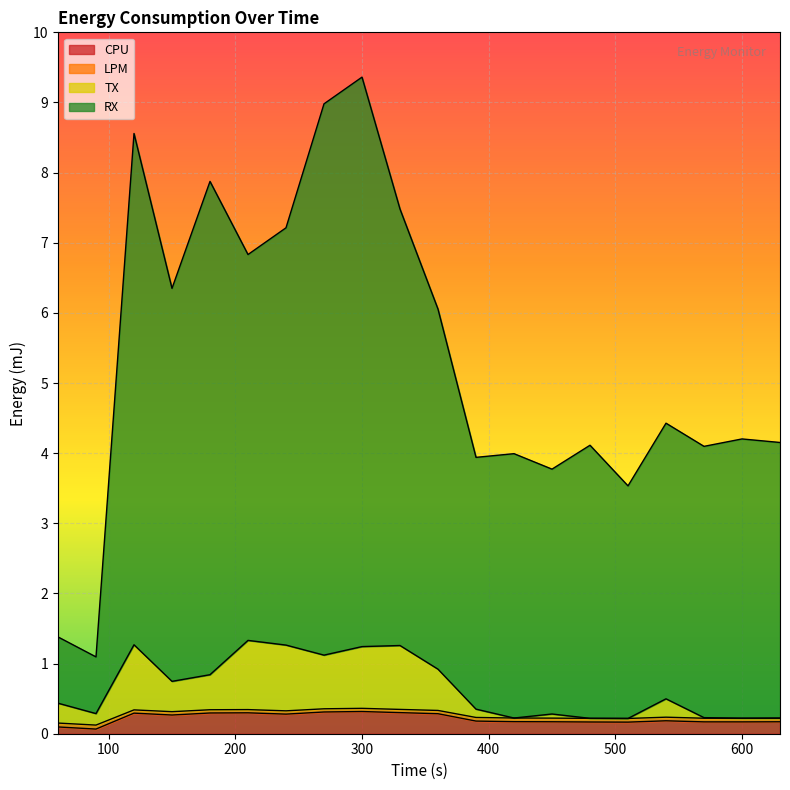

Where is the first local maximum for CPU?

120